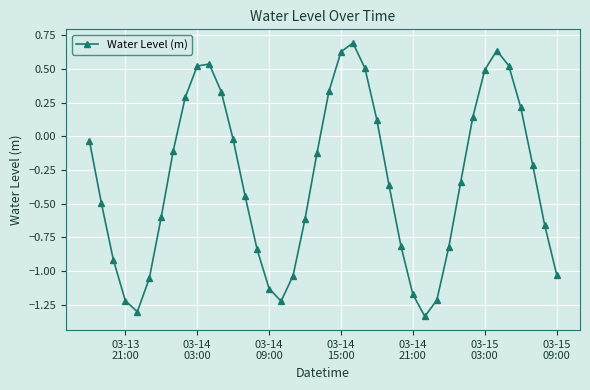

Is this an area chart (filled region under the line)?

No